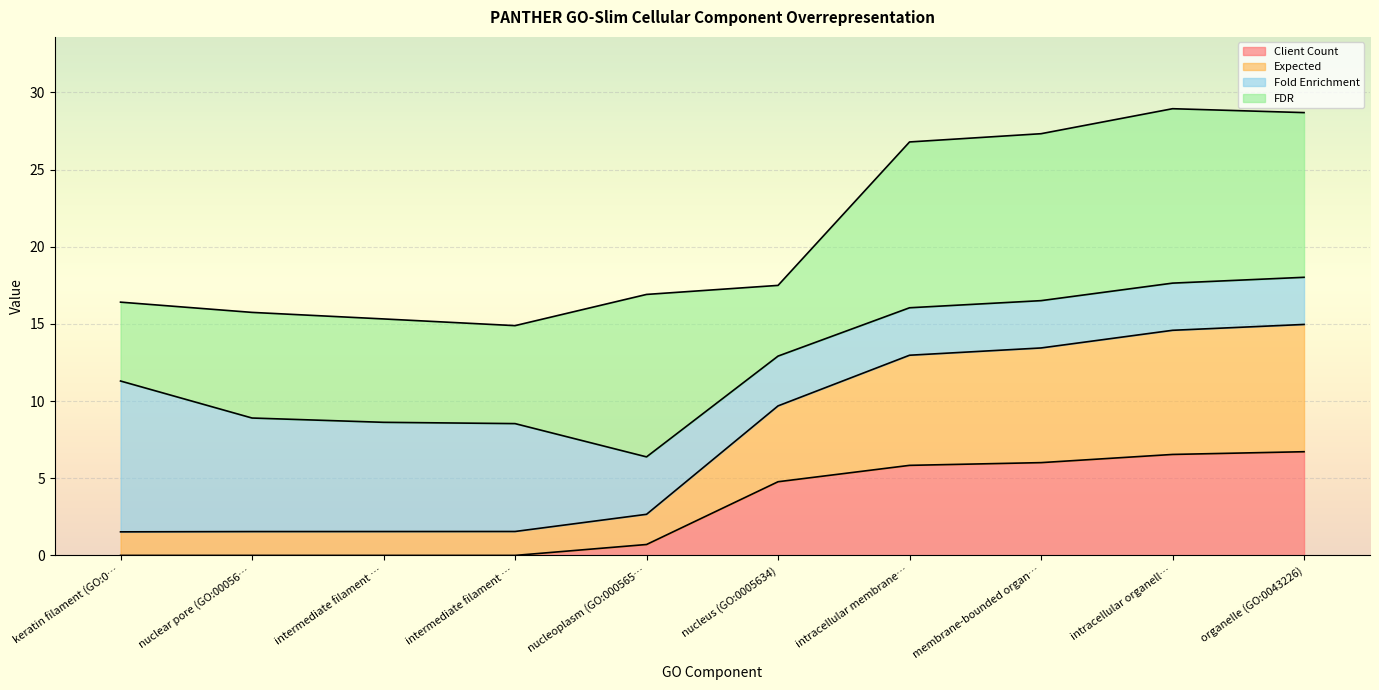

True or false: Client Count and Expected cross at least once.

False